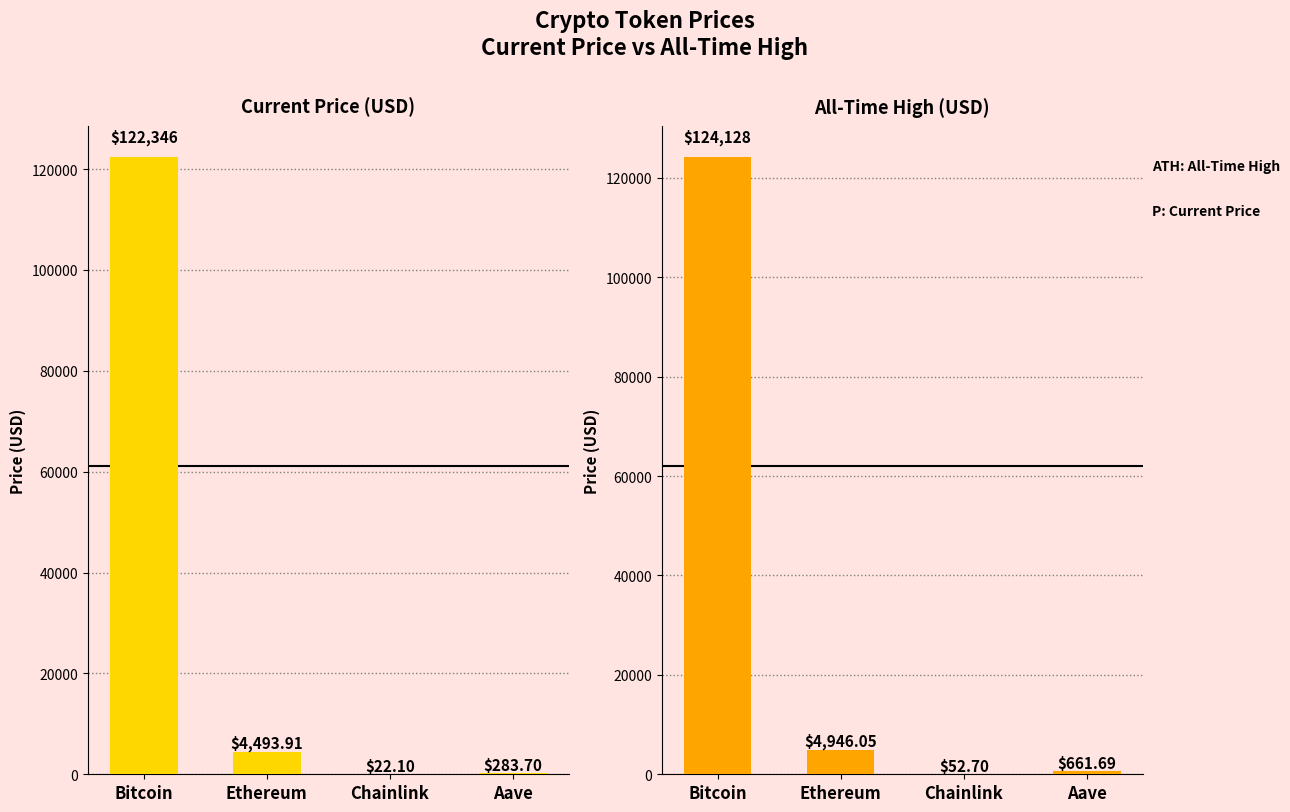

Where is allTimeHigh nearest to the value 62090?

Ethereum